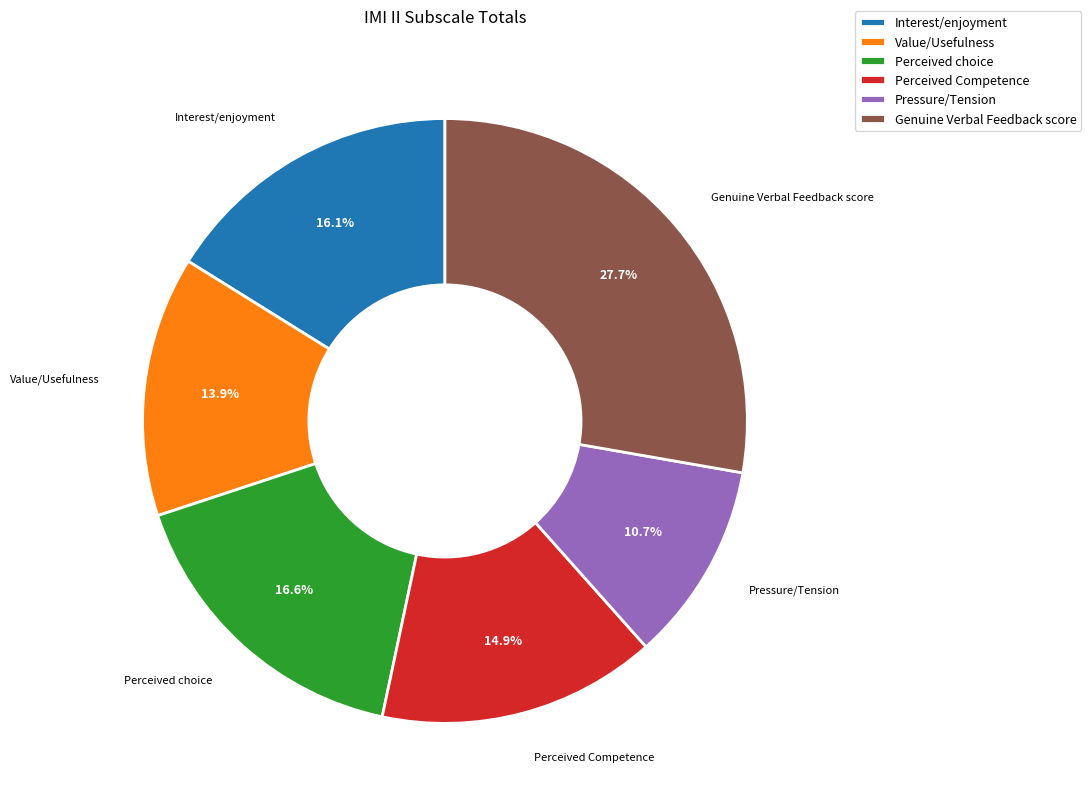

Between Value/Usefulness and Pressure/Tension, which is larger?

Value/Usefulness